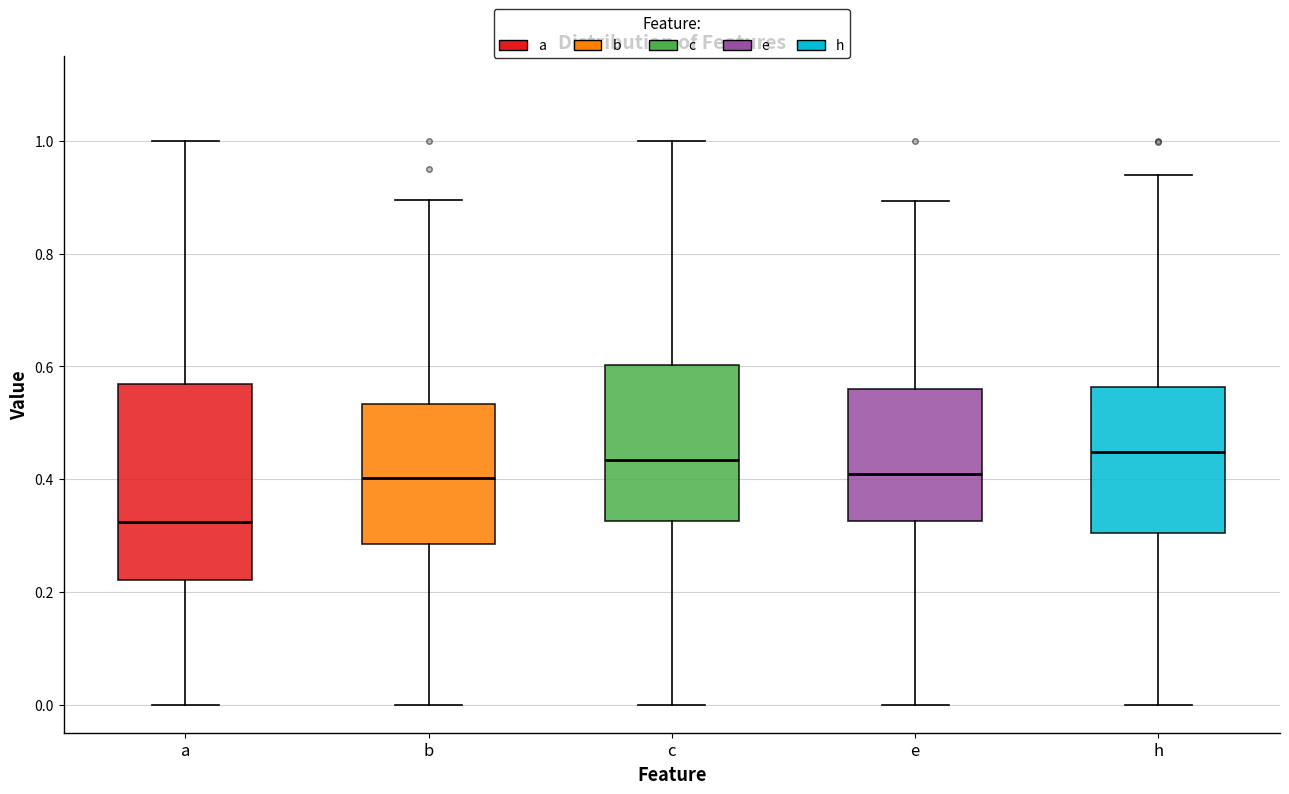

Where does the upper whisker of the box for b end on the y-axis? The values are not printed on the chart, so give them approximately, as read against the axis.

0.90